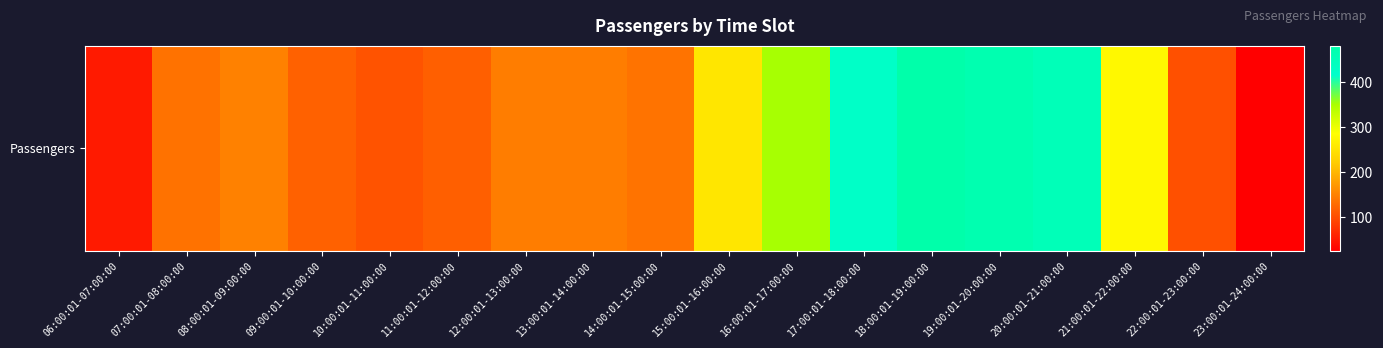

What is the difference between the maximum and minimum values?

455